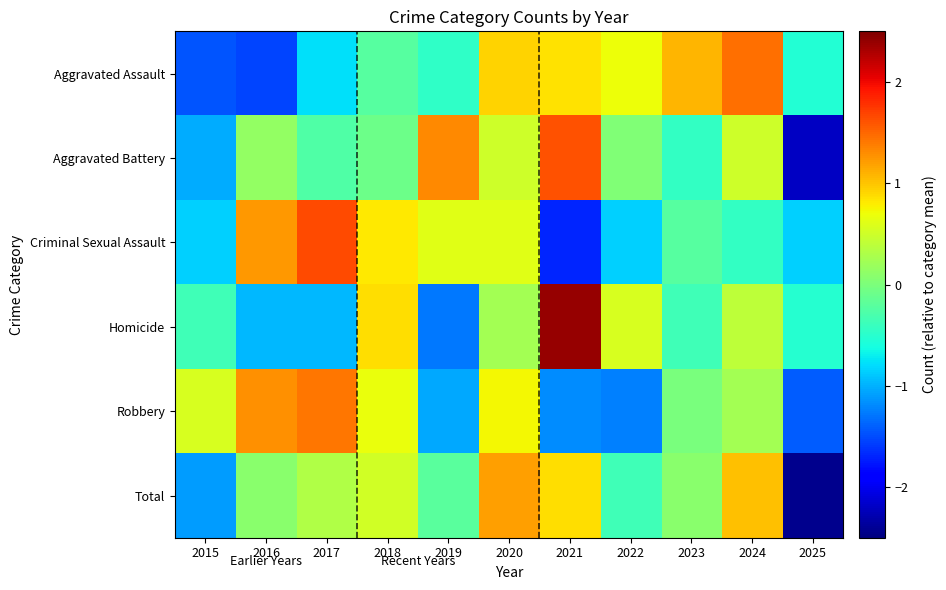

What is the greatest value displayed?

2.4